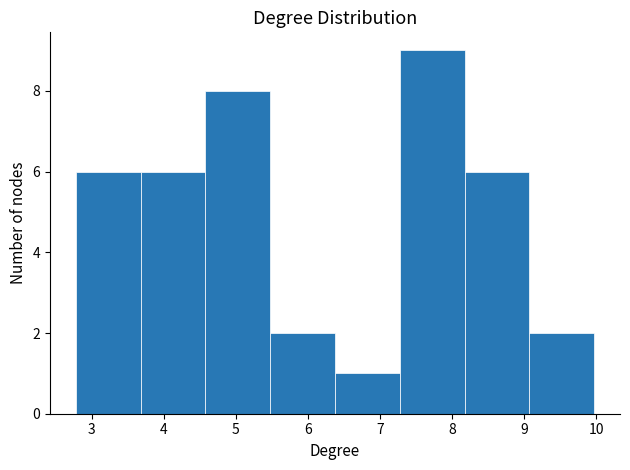

Which range on the x-axis has the tallest bar?

7.3 to 8.2